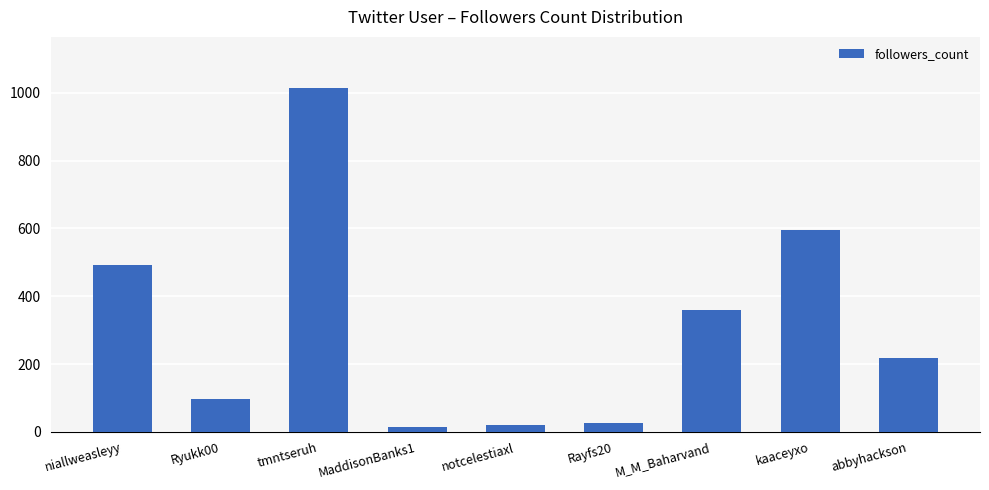

How many data points are less than 217?

4